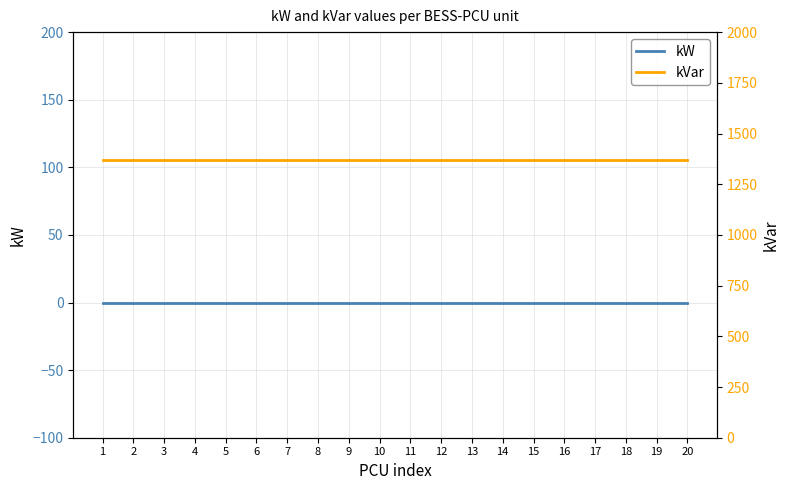

What is the sum of the kVar values at 10 and 2?

2736